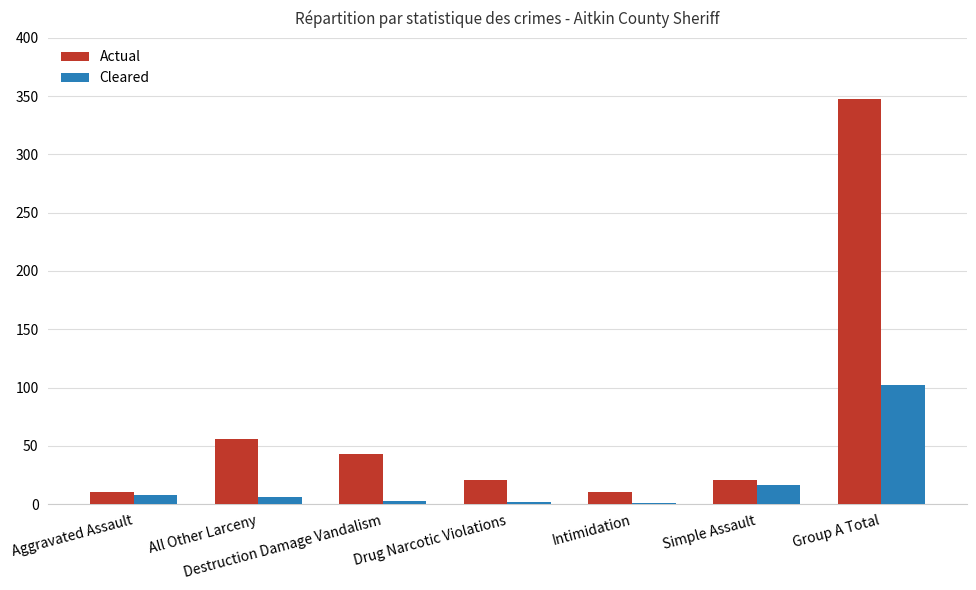

Between Simple Assault and Group A Total, which series saw the biggest shift?

Actual